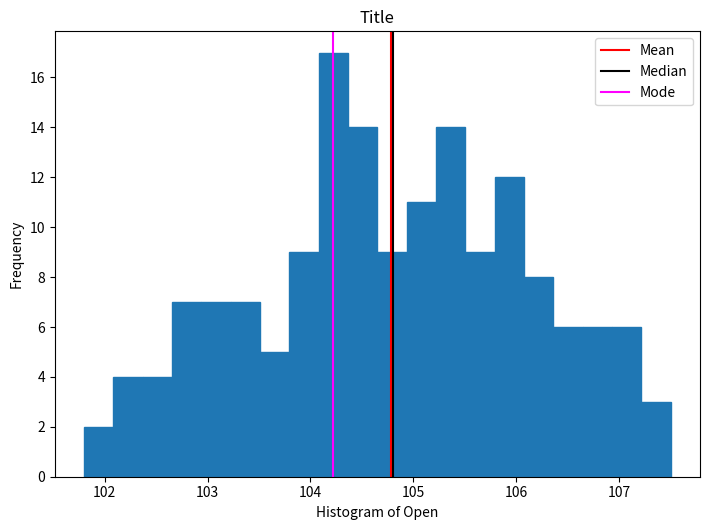

Around what value on the x-axis is the tallest bar? Give the approximate position of its centre, as read against the axis.

104.2